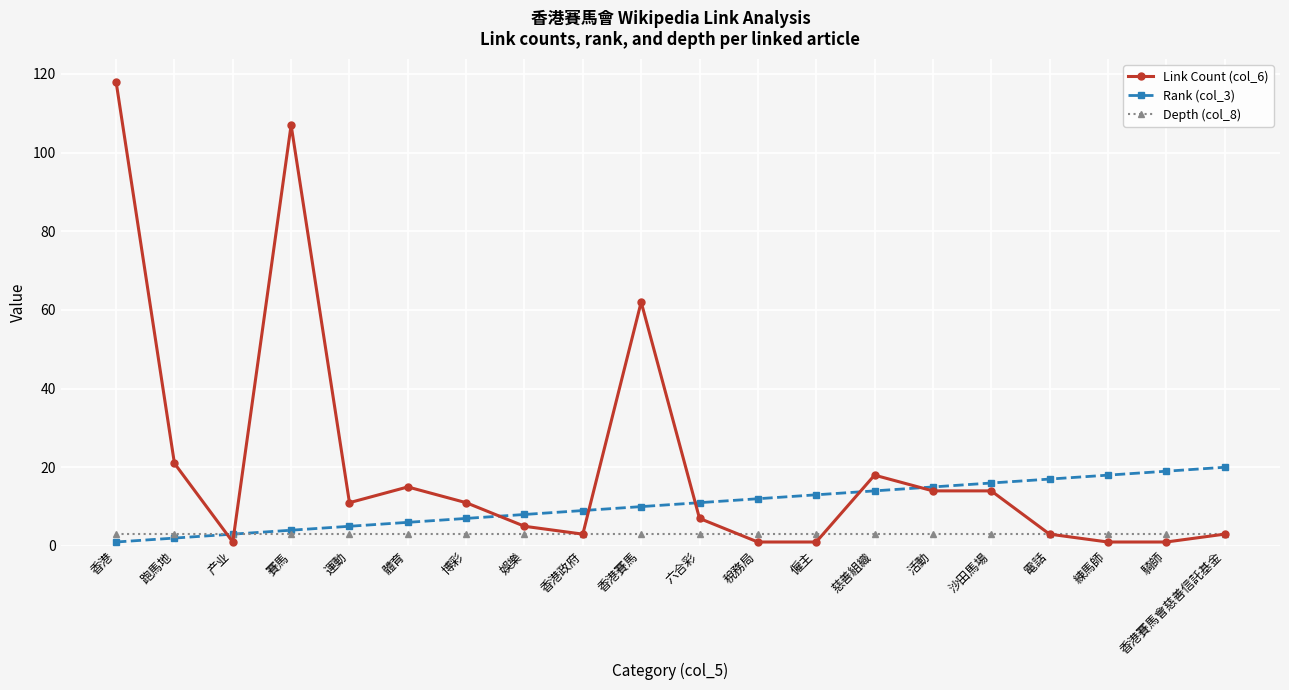

Reading left to right, extract all data points from this chart.

Link Count (col_6): 香港=118	跑馬地=21	产业=1	賽馬=107	運動=11	體育=15	博彩=11	娛樂=5	香港政府=3	香港賽馬=62	六合彩=7	稅務局=1	僱主=1	慈善組織=18	活動=14	沙田馬場=14	電話=3	練馬師=1	騎師=1	香港賽馬會慈善信託基金=3
Rank (col_3): 香港=1	跑馬地=2	产业=3	賽馬=4	運動=5	體育=6	博彩=7	娛樂=8	香港政府=9	香港賽馬=10	六合彩=11	稅務局=12	僱主=13	慈善組織=14	活動=15	沙田馬場=16	電話=17	練馬師=18	騎師=19	香港賽馬會慈善信託基金=20
Depth (col_8): 香港=3	跑馬地=3	产业=3	賽馬=3	運動=3	體育=3	博彩=3	娛樂=3	香港政府=3	香港賽馬=3	六合彩=3	稅務局=3	僱主=3	慈善組織=3	活動=3	沙田馬場=3	電話=3	練馬師=3	騎師=3	香港賽馬會慈善信託基金=3